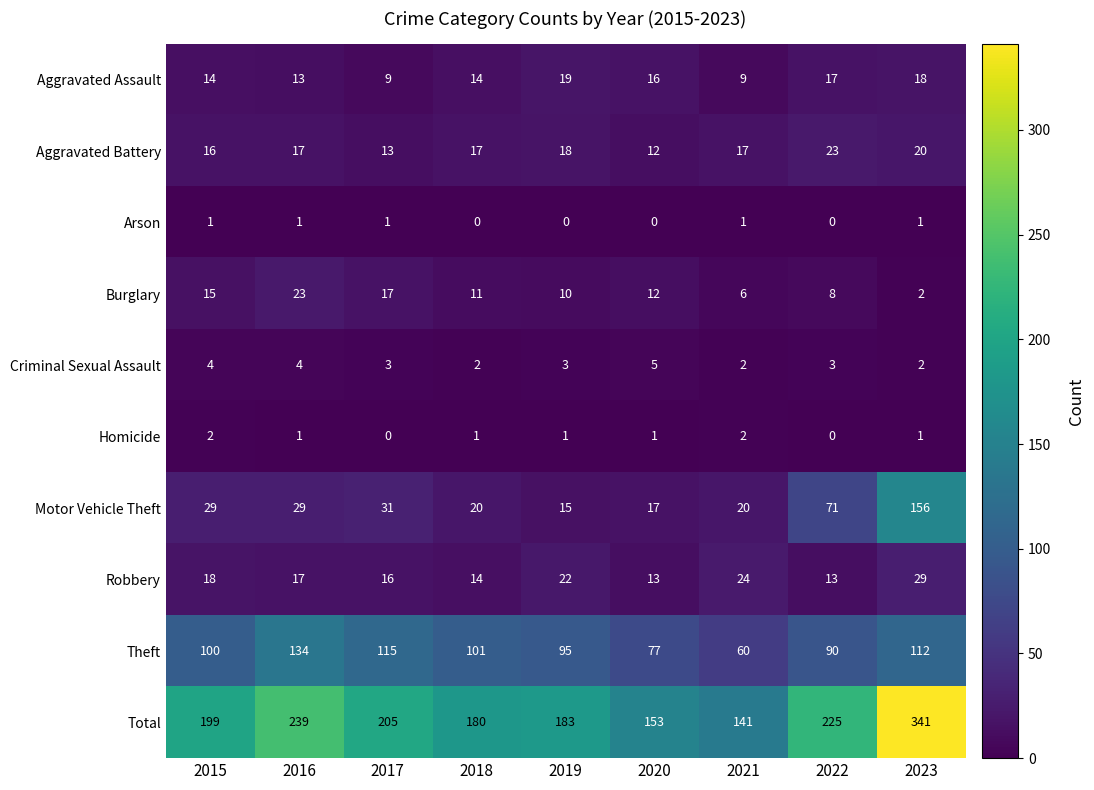

What is the greatest value displayed?

341